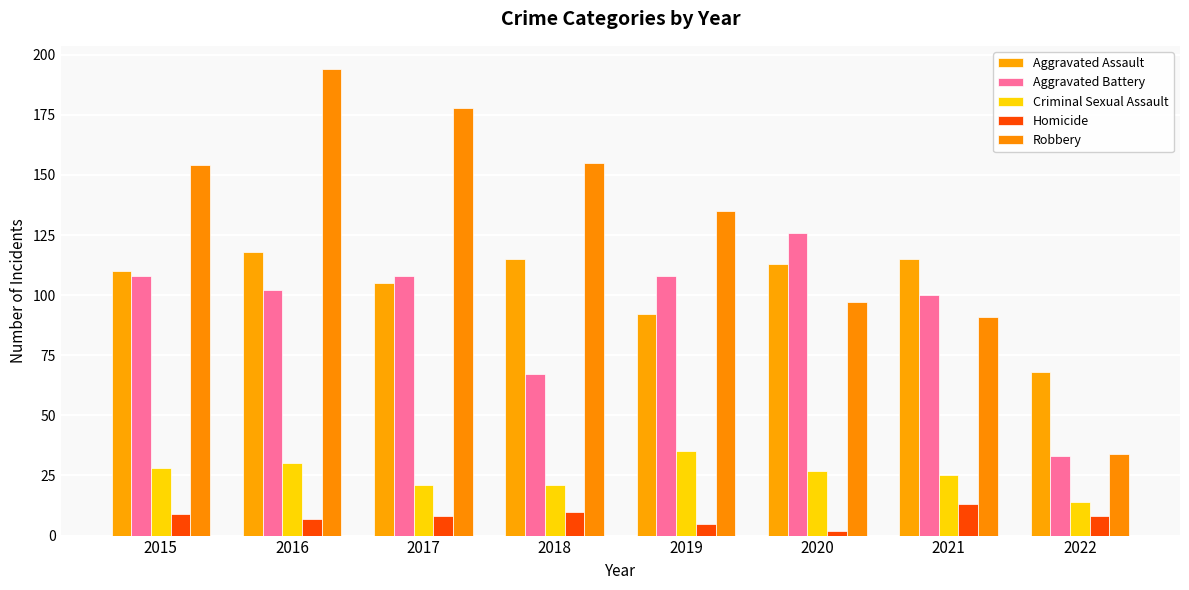

True or false: Robbery has a value of 296 at 2016.

False